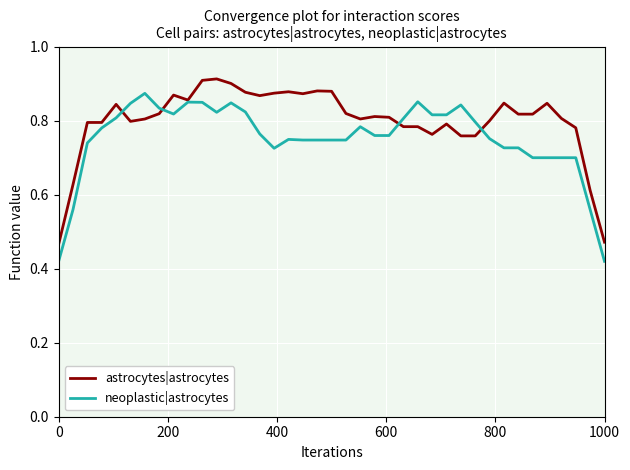

Rank the series by their average value, from highest to lowest.

astrocytes|astrocytes, neoplastic|astrocytes